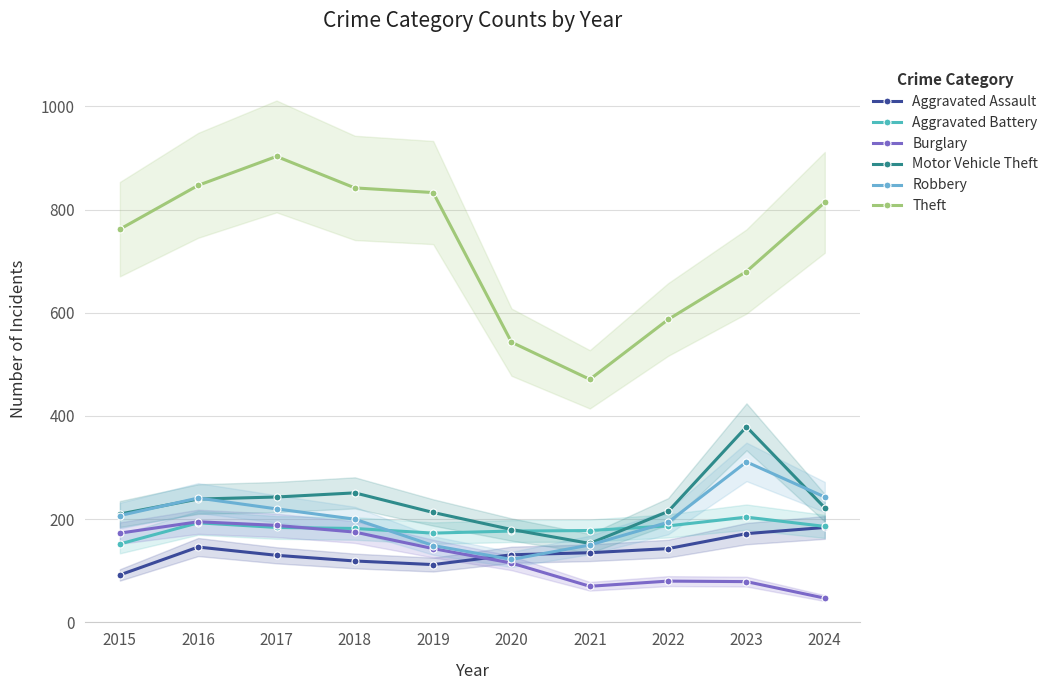

Reading left to right, extract all data points from this chart.

Aggravated Assault: 92	146	130	119	112	131	135	143	172	184
Aggravated Battery: 152	193	184	182	173	177	178	187	204	186
Burglary: 173	195	188	175	143	115	70	80	79	47
Motor Vehicle Theft: 210	239	243	251	213	180	153	215	379	222
Robbery: 207	241	220	200	149	122	150	194	311	243
Theft: 762	847	903	842	833	543	471	587	680	814